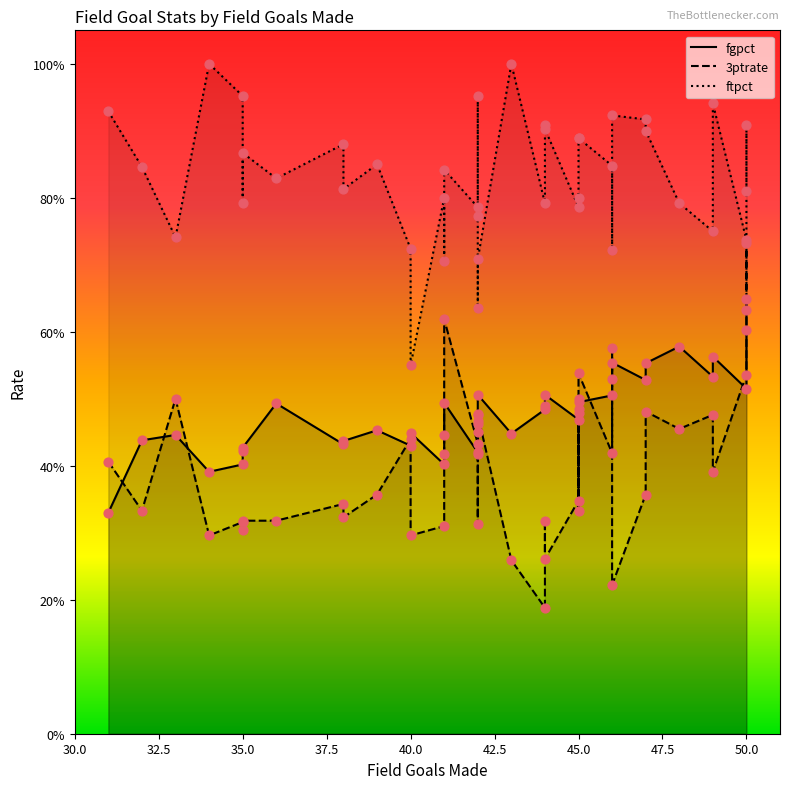

Which series has the largest total across all categories?

ftpct